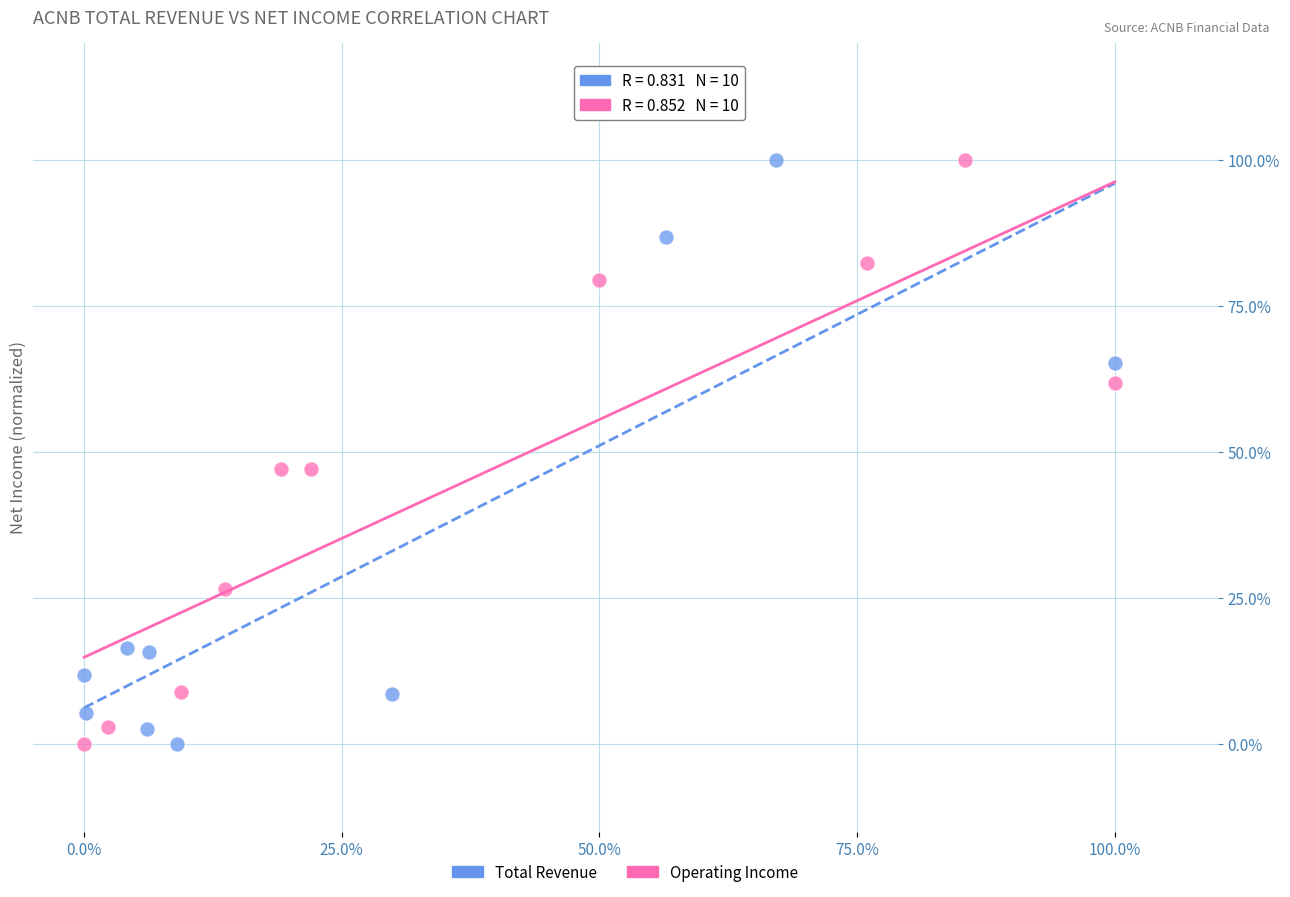

What are all the series names shown in the legend?

Total Revenue, Operating Income